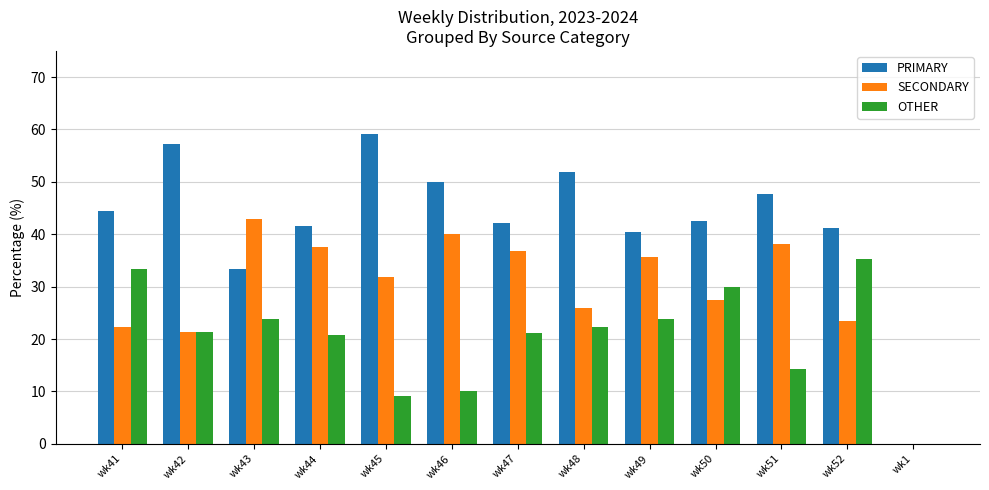

Where is SECONDARY nearest to the value 21?

wk42